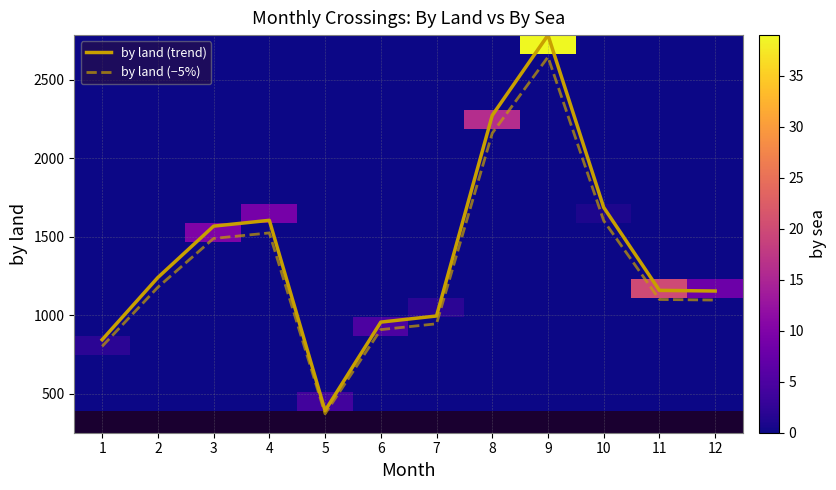

The value of by land (−5%) at 7 is 391.2. True or false?

False